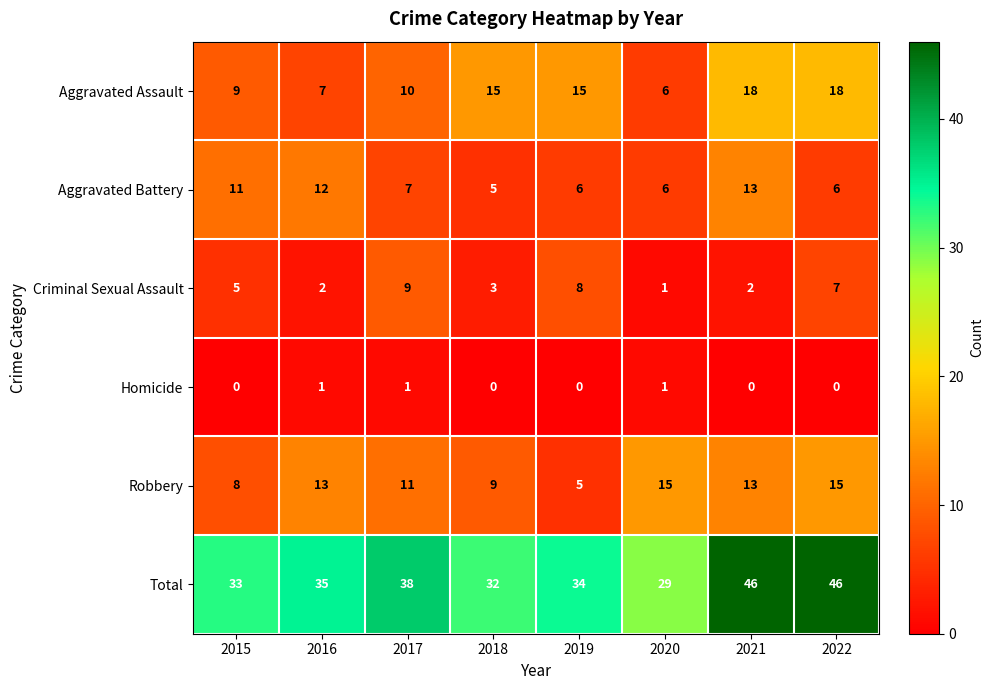

Count the number of data series in this chart.

6